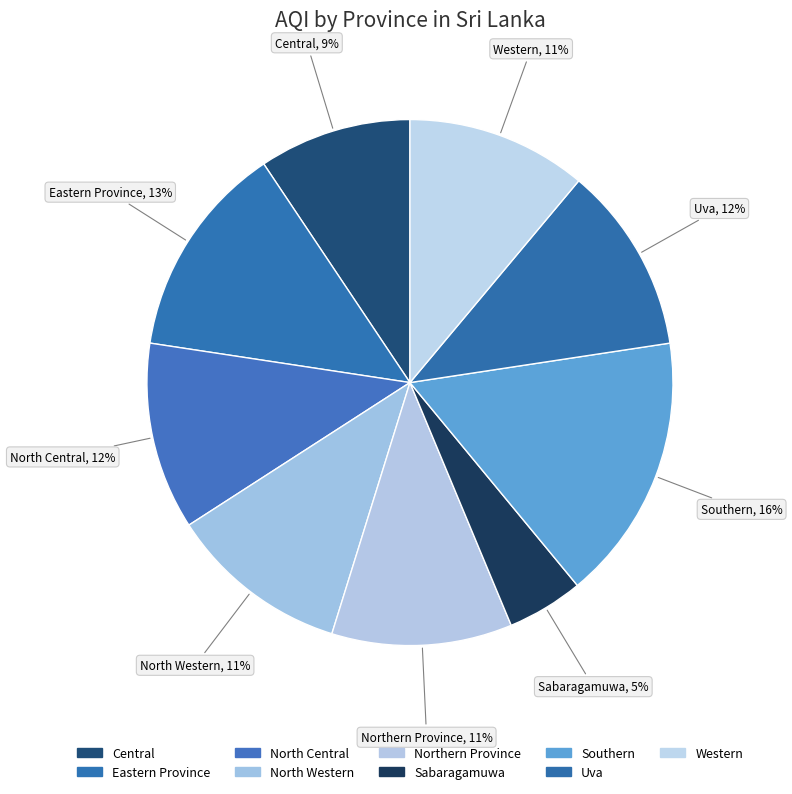

How many segments does this pie chart have?

9